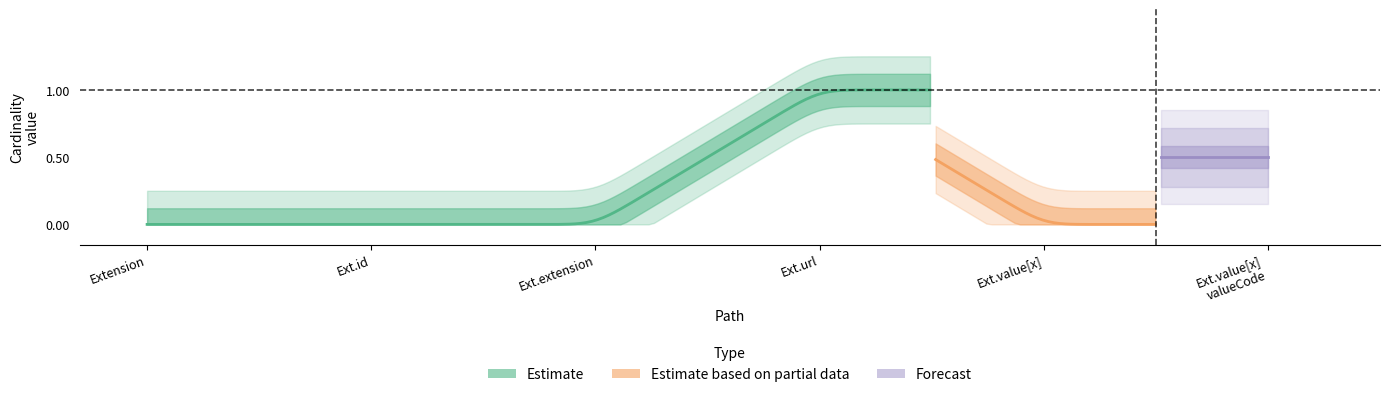

Does the chart display data point markers on the line(s)?

No